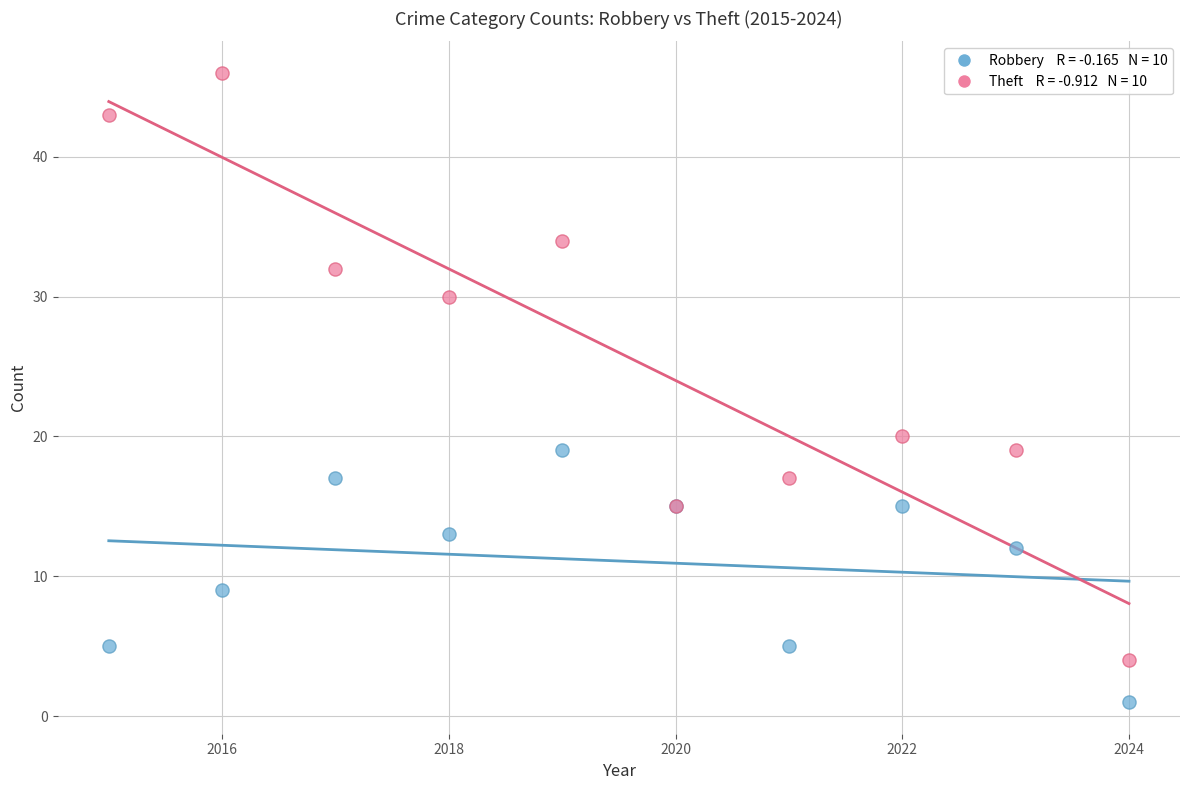

Across all series, what Y value is closest to 23?

20